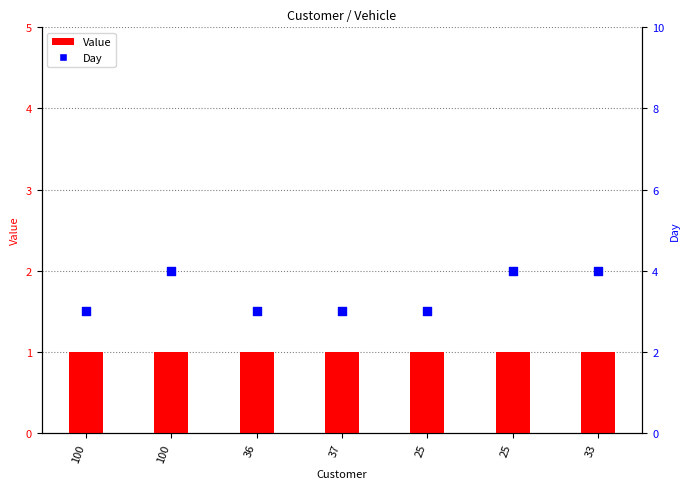

At which category is the sum across all series the highest?

100